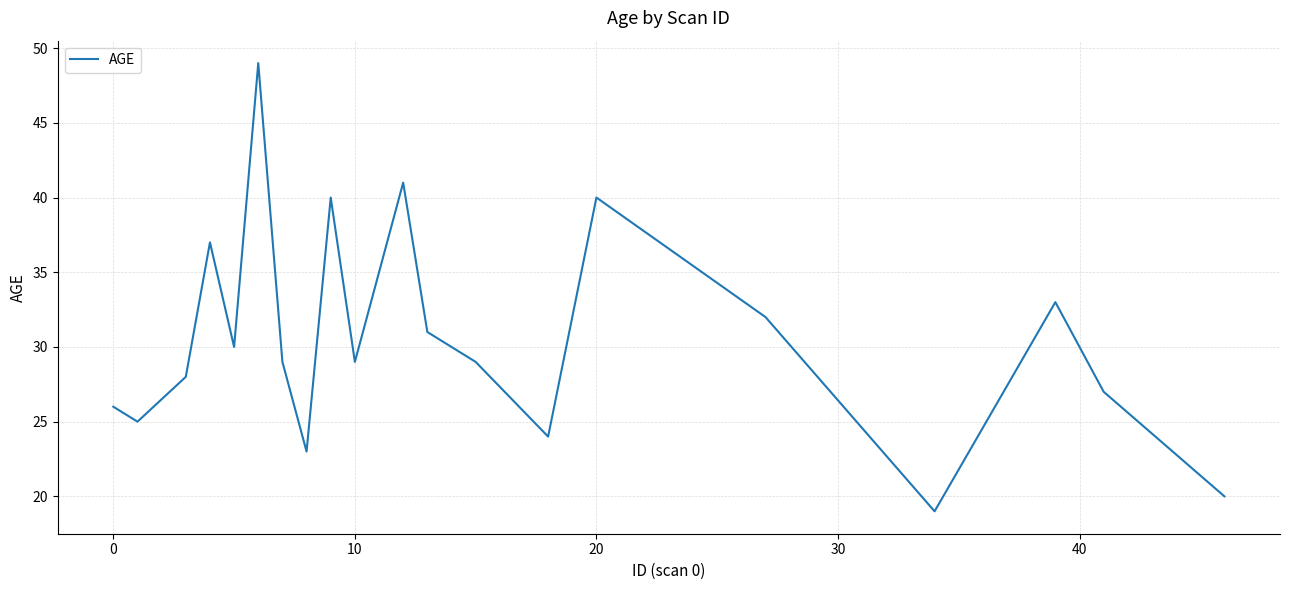

What is the smallest value displayed?

19